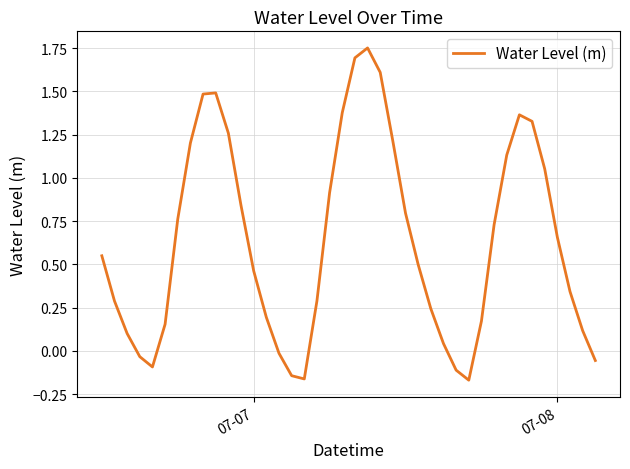

What is the difference between the maximum and minimum values?

1.9